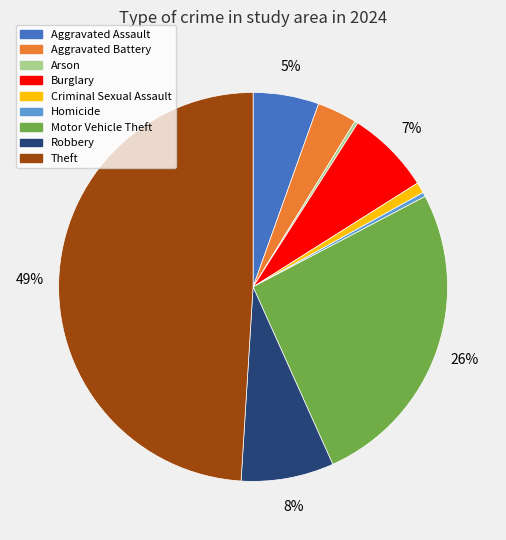

Is it true that Aggravated Assault is 1% of the pie?

False